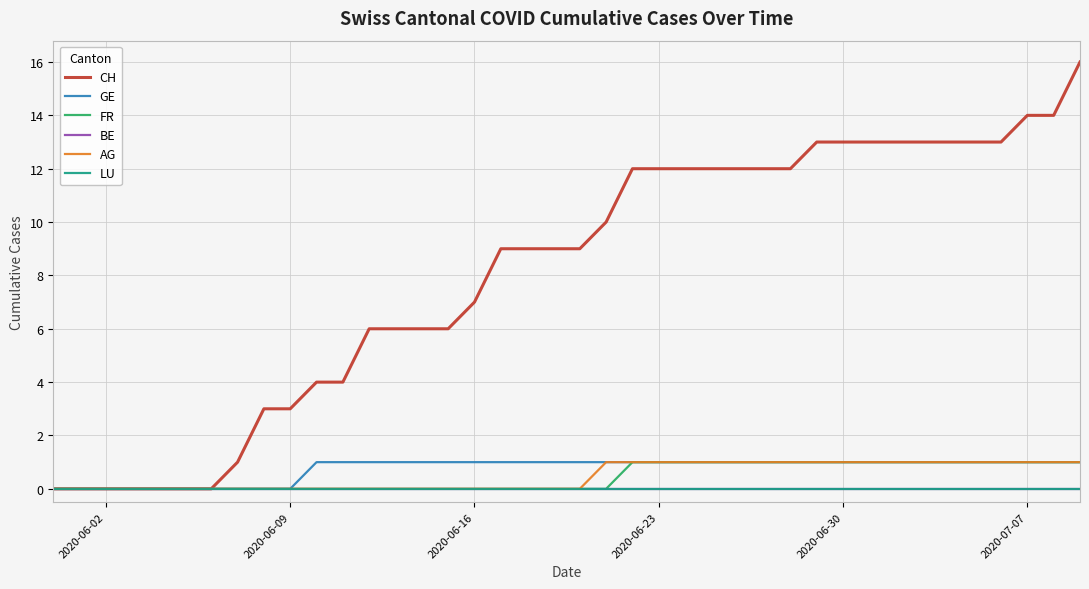

Is this an area chart (filled region under the line)?

No